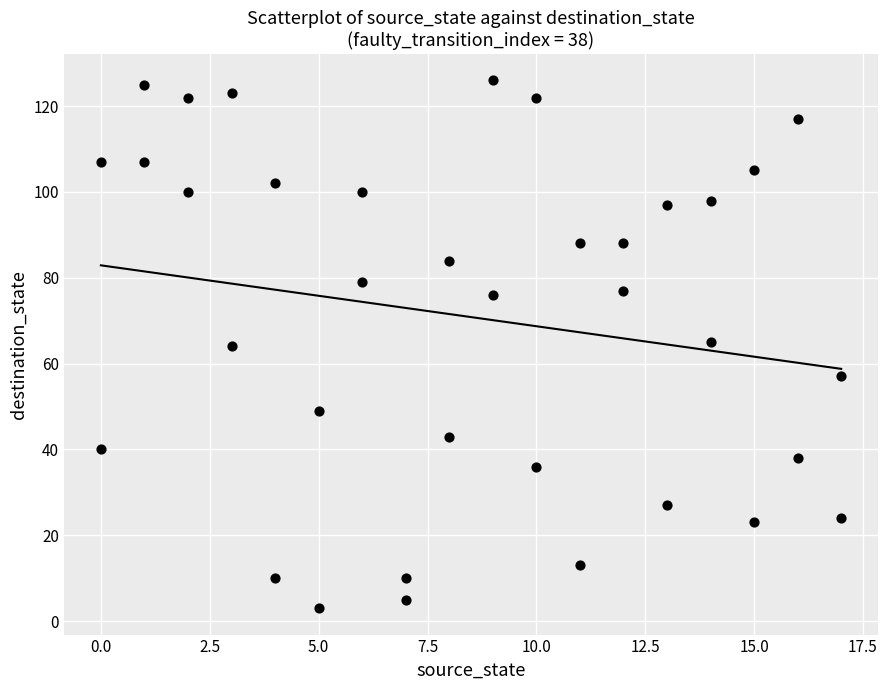

What is the range of Y values (max minus min)?

123